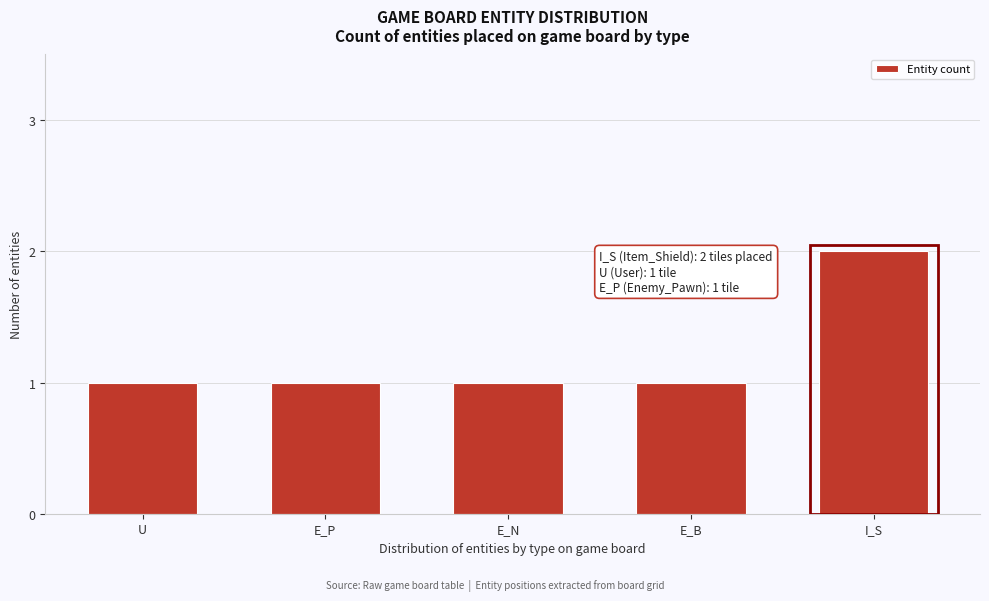

Reading left to right, list all the values displayed in this chart.

U=1	E_P=1	E_N=1	E_B=1	I_S=2